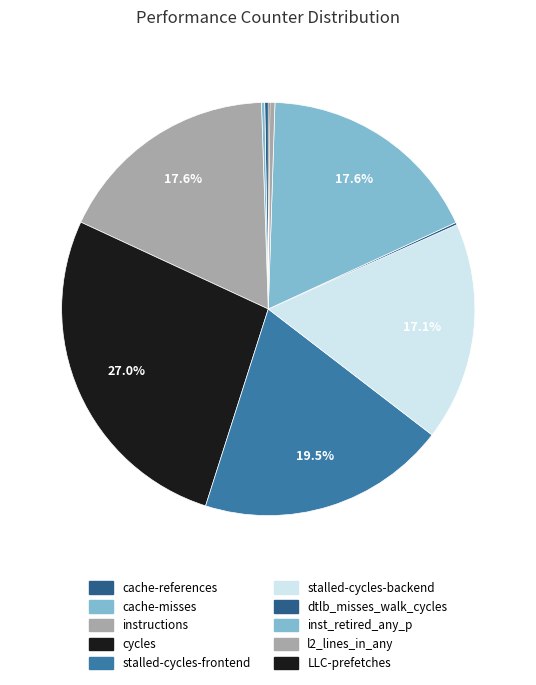

How many segments does this pie chart have?

10